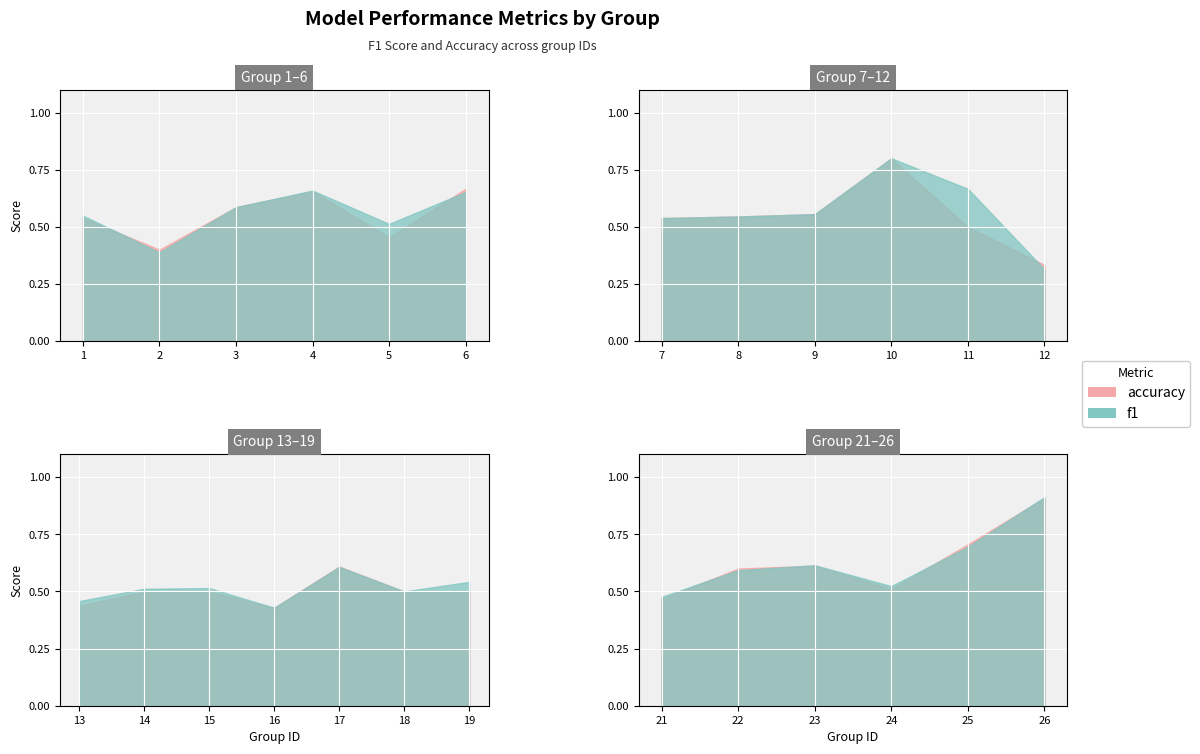

Is the value of accuracy at 18 greater than the value of f1 at 19?

No